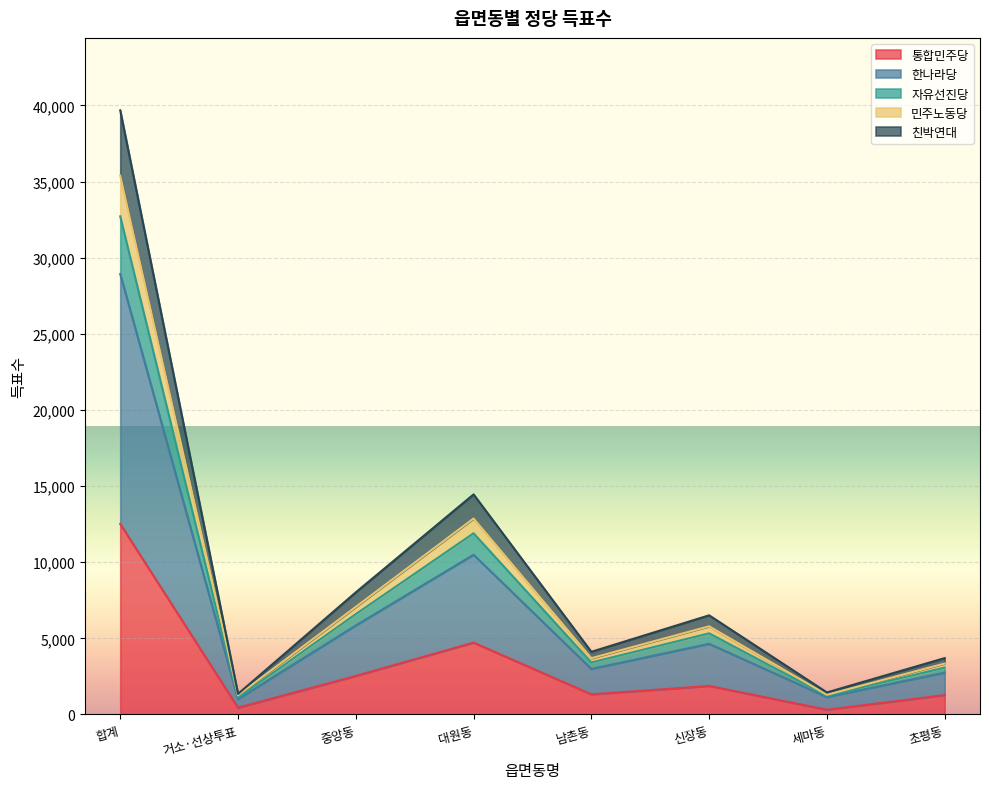

What is the total value across all series at 남촌동?

4117